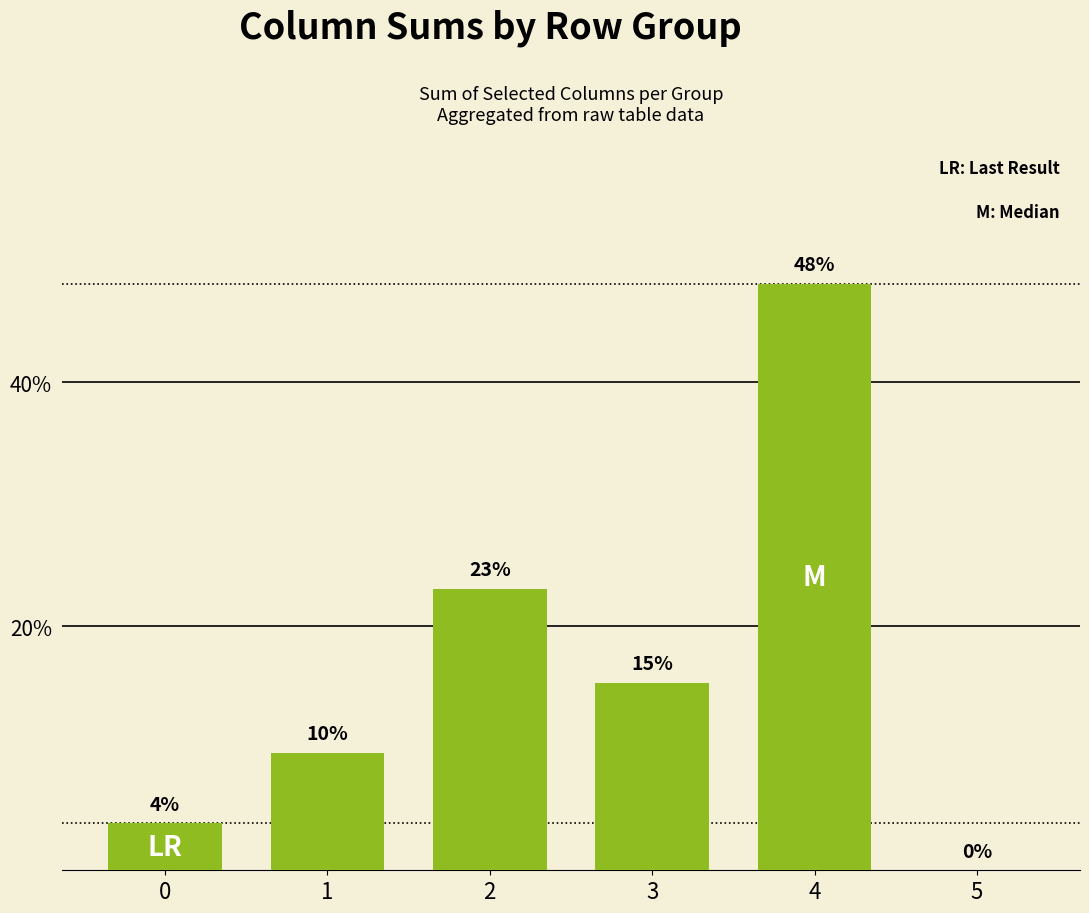

Between 2 and 0, which is larger?

2